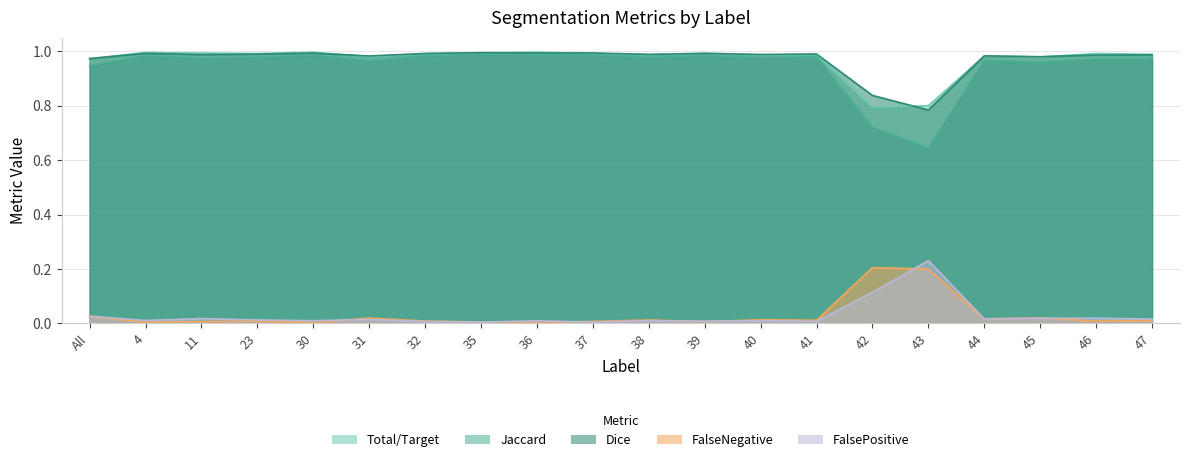

Between All and 42, which is larger?

All